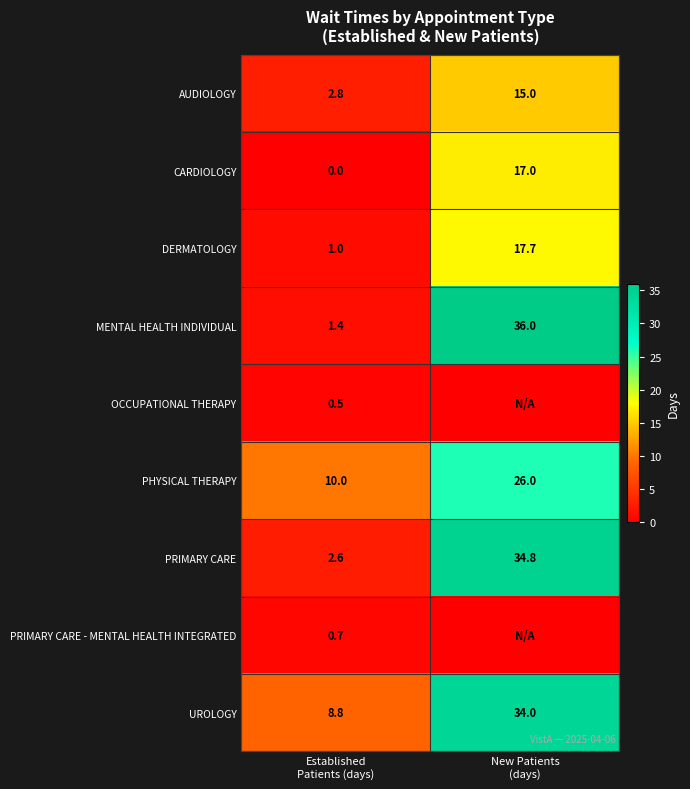

What is the sum of all AUDIOLOGY values?

17.8